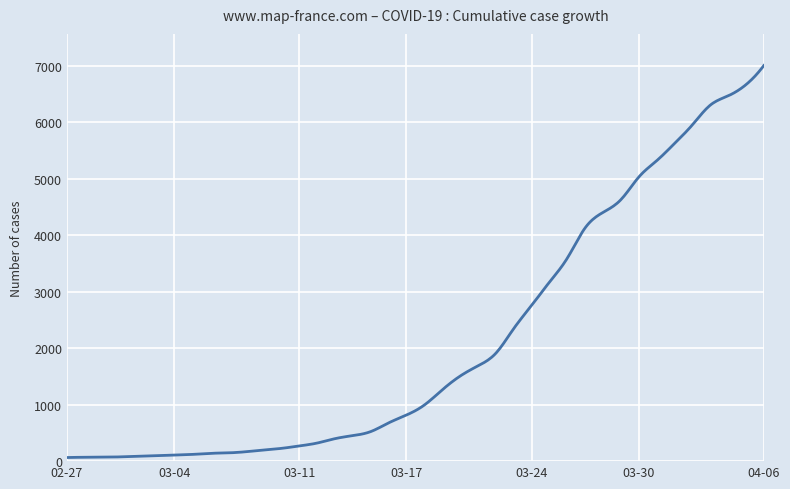

What is the difference between the maximum and minimum values?

6939.0